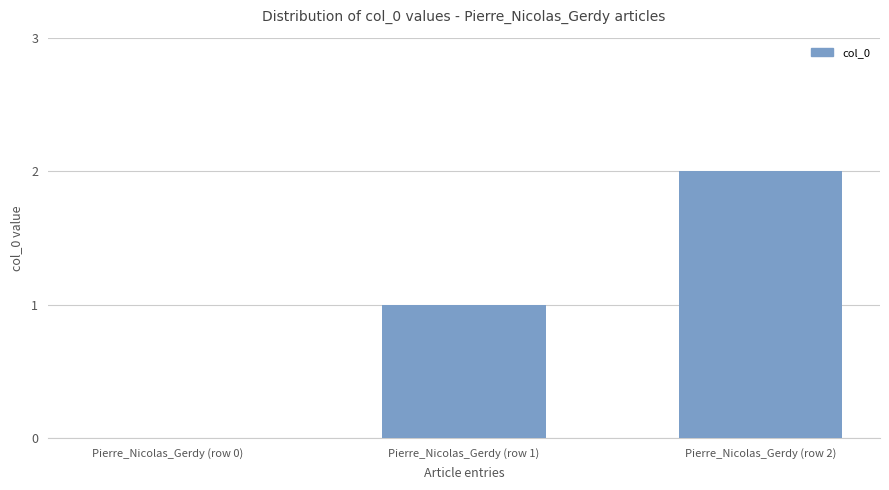

Which has a higher value, Pierre_Nicolas_Gerdy (row 0) or Pierre_Nicolas_Gerdy (row 2)?

Pierre_Nicolas_Gerdy (row 2)